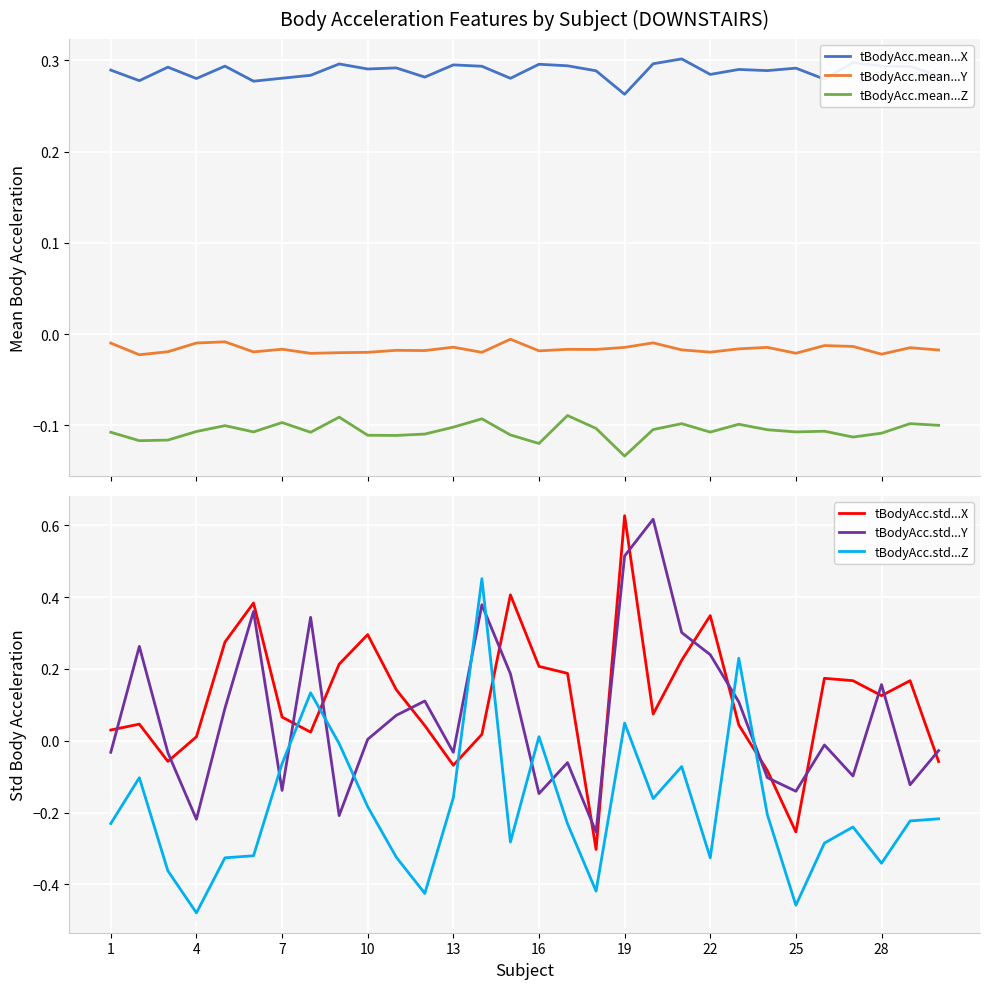

True or false: tBodyAcc.mean...Z and tBodyAcc.mean...Y intersect in this chart.

False